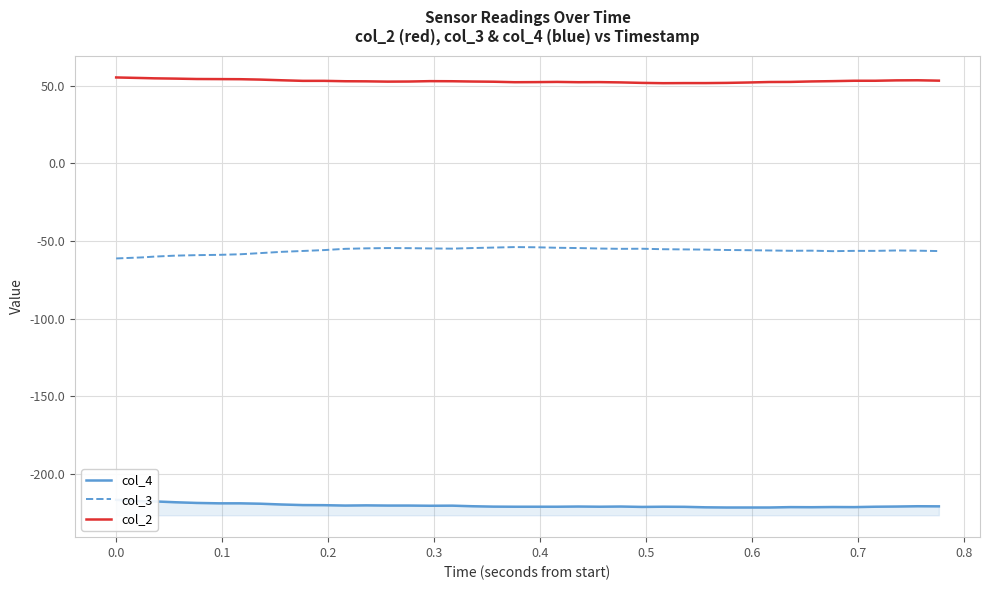

True or false: col_2 and col_3 cross at least once.

False